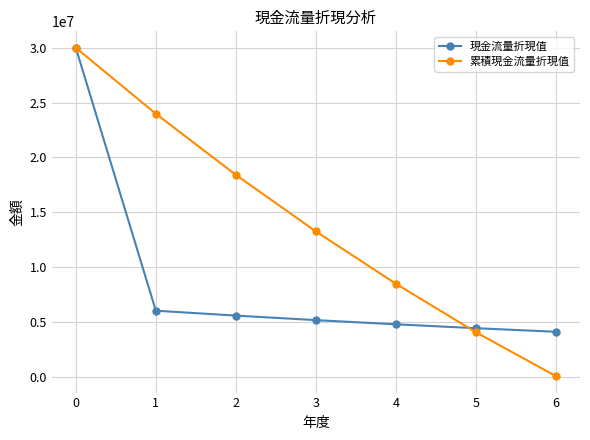

Is the value of 累積現金流量折現值 at 1 greater than the value of 現金流量折現值 at 4?

Yes